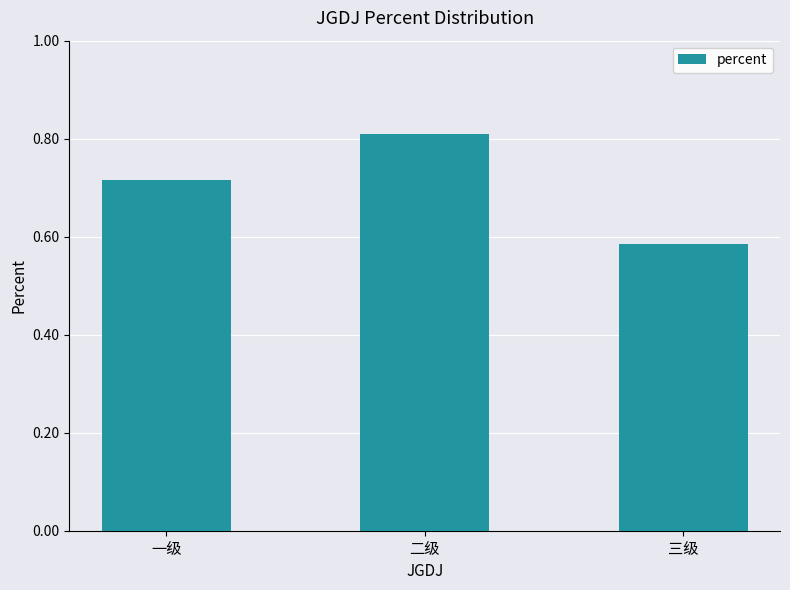

What is the sum of the values at 一级 and 二级?

1.5